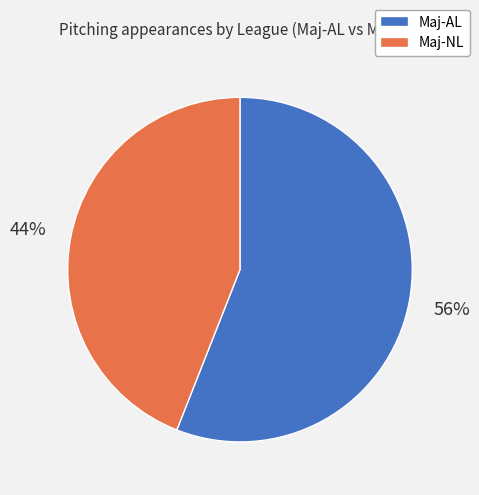

To the nearest percent, what portion does Maj-NL represent?

44%